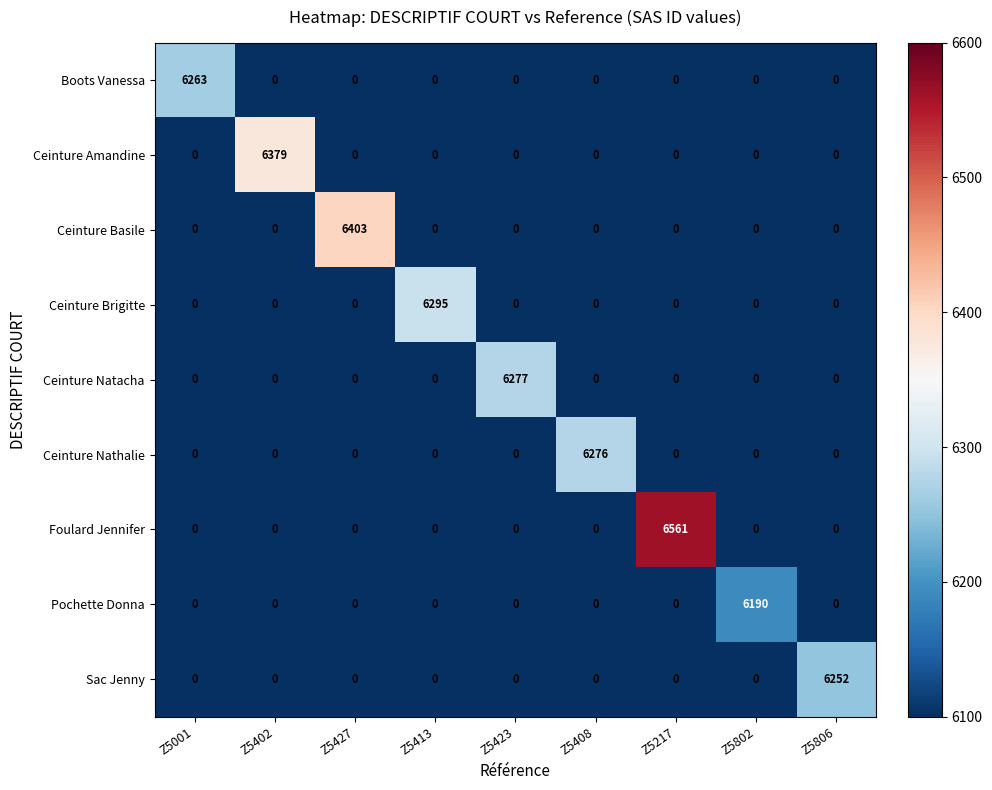

Rank the series by their maximum value, from lowest to highest.

Pochette Donna, Sac Jenny, Boots Vanessa, Ceinture Nathalie, Ceinture Natacha, Ceinture Brigitte, Ceinture Amandine, Ceinture Basile, Foulard Jennifer